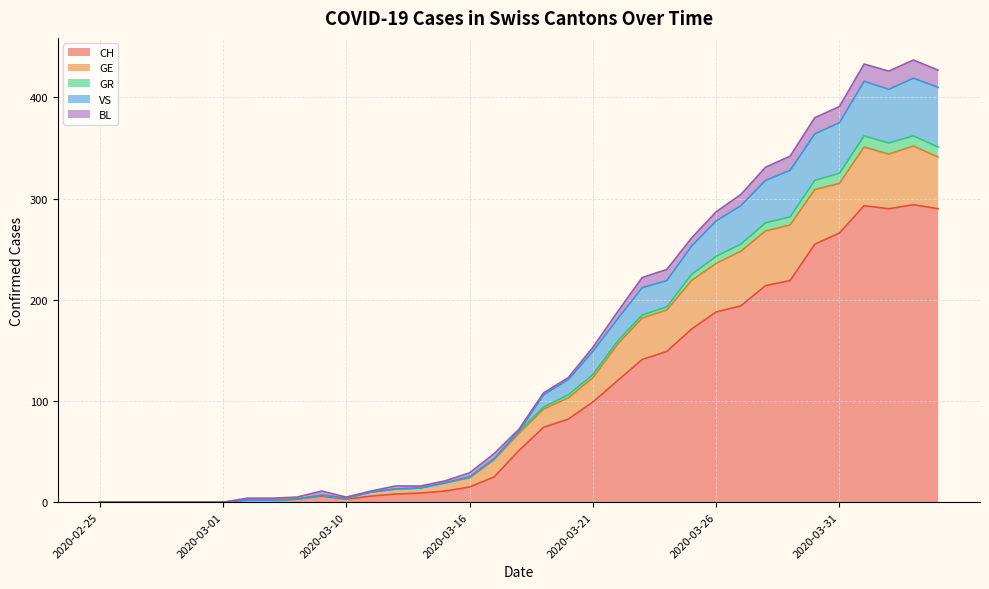

How many data points in CH are above 51?

17